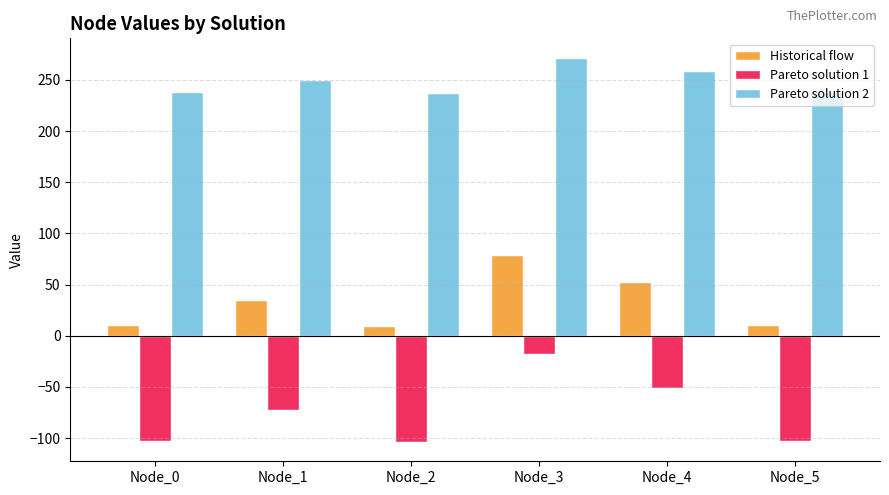

What is the spread (max minus min) of values at Node_5?

340.5